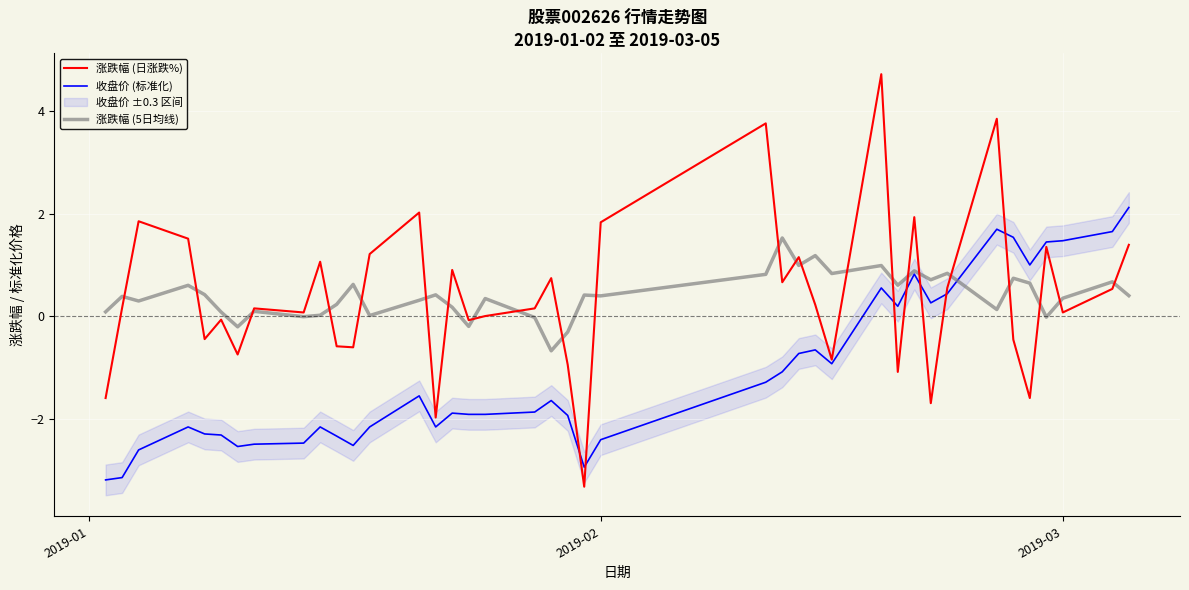

True or false: 涨跌幅 (5日均线) has a value of 0.4 at 2019-02.

True